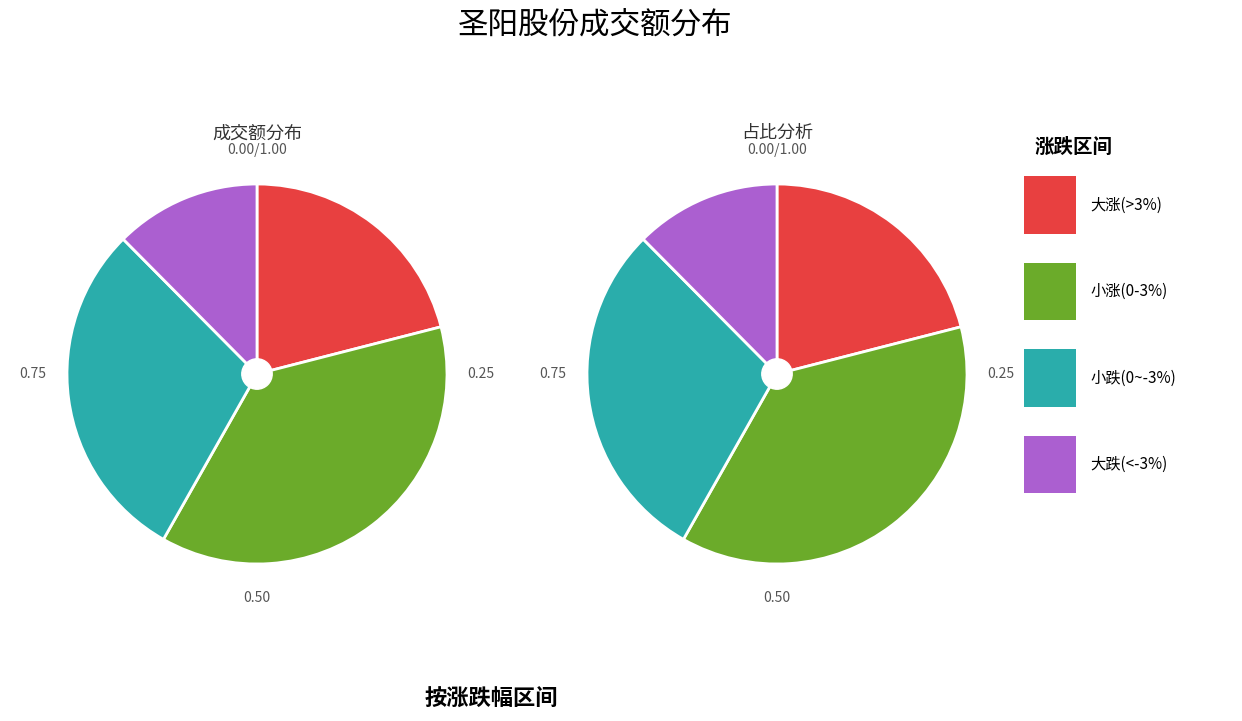

Is there any slice that represents more than half of the pie?

No